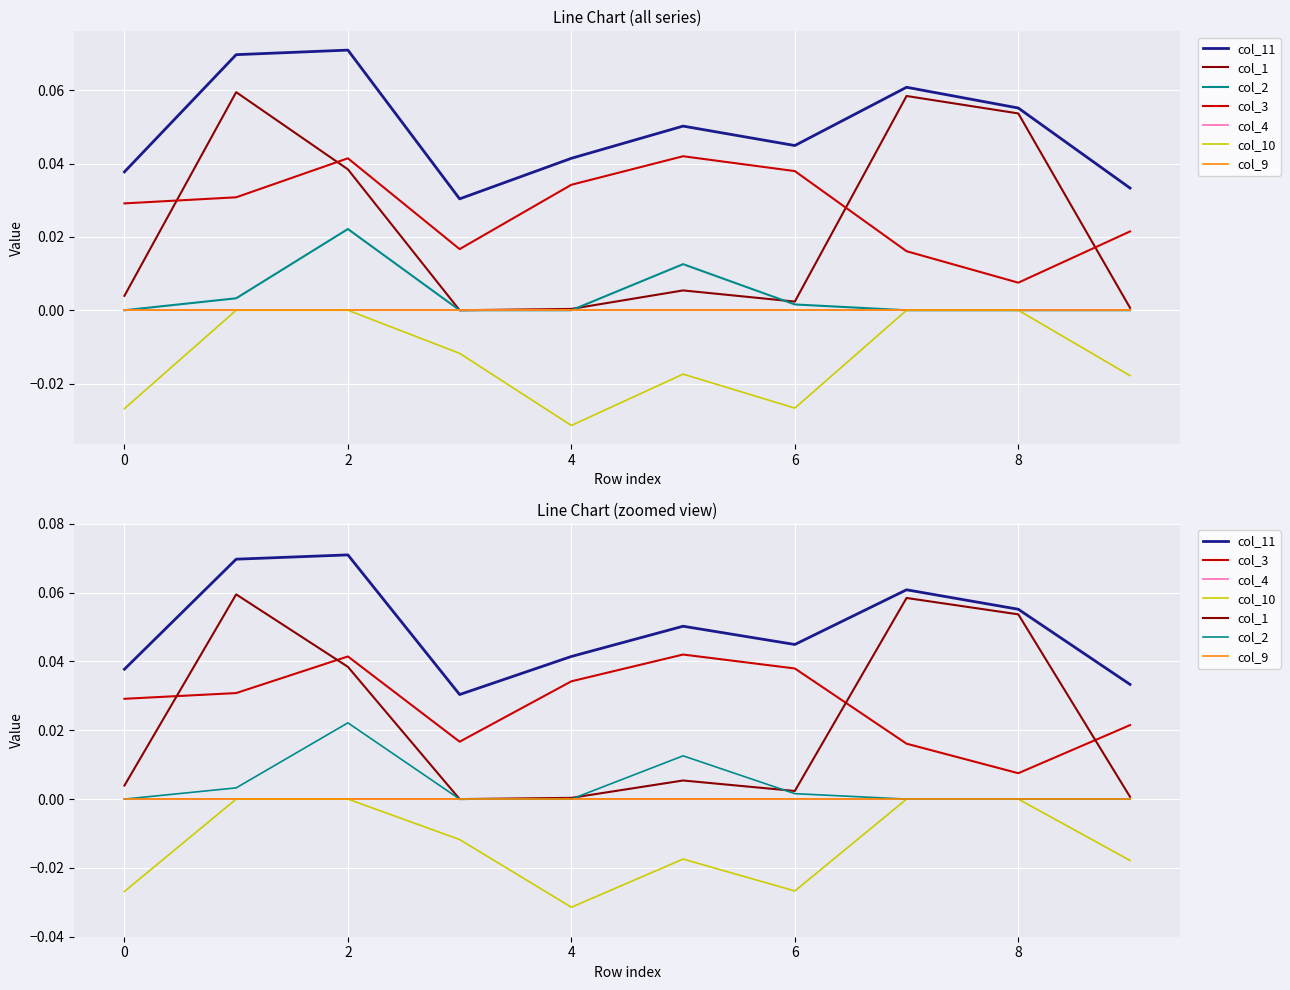

True or false: col_2 has a value of 0.0 at 0.

True